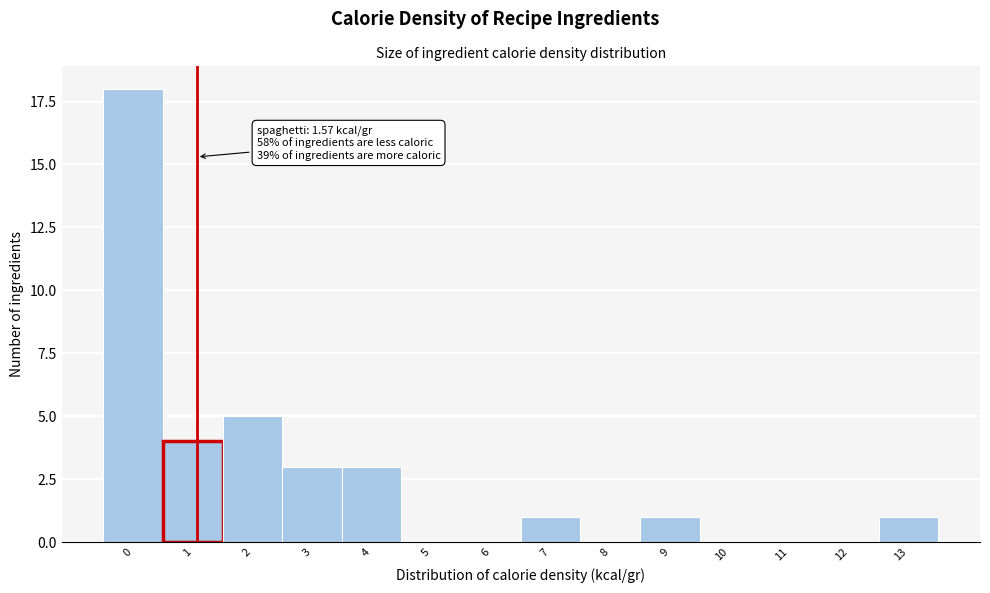

Reading left to right, what are all the values shown in this chart?

0=18	1=4	2=5	3=3	4=3	5=0	6=0	7=1	8=0	9=1	10=0	11=0	12=0	13=1